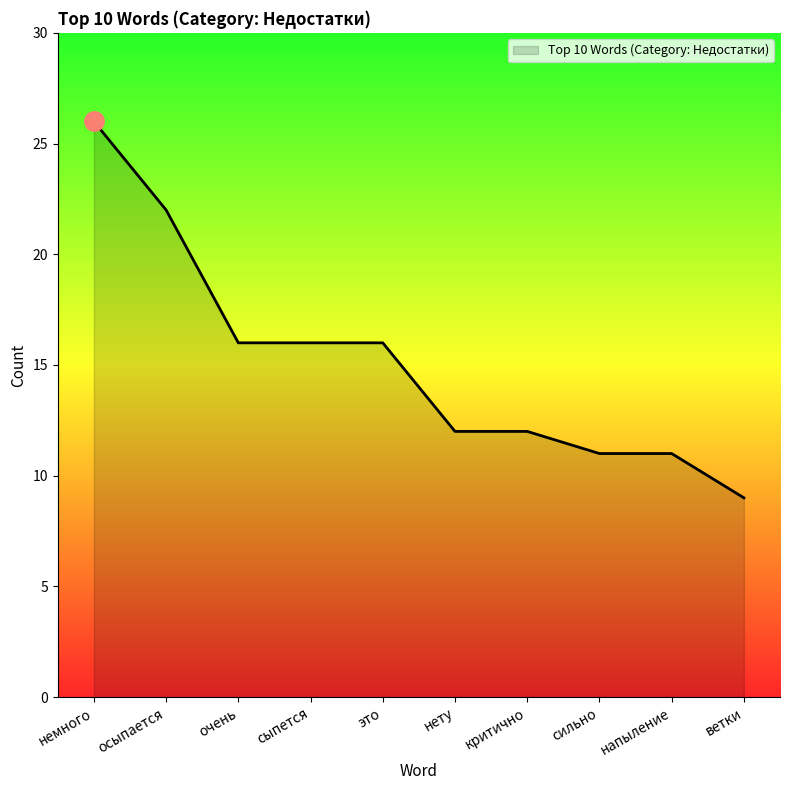

Does the chart display data point markers on the line(s)?

No